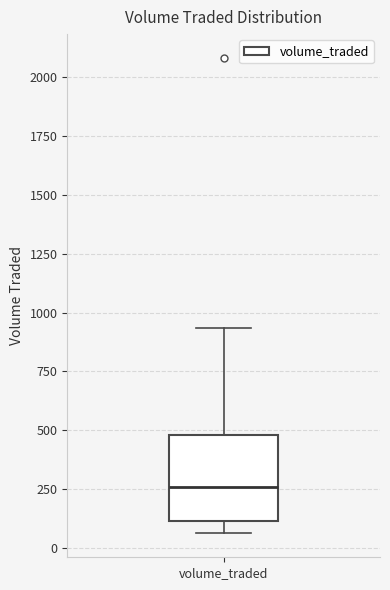

Where does the upper whisker of the box for volume_traded end on the y-axis? The values are not printed on the chart, so give them approximately, as read against the axis.

950